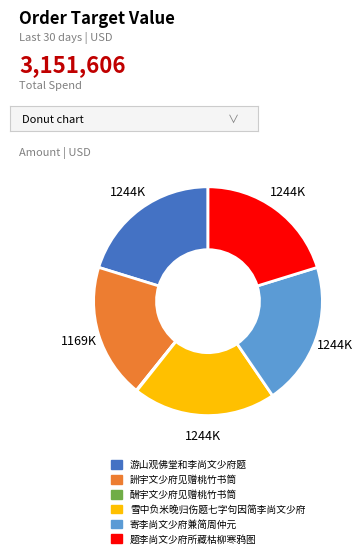

Is the sum of 詶宇文少府见赠桃竹书筒 and 题李尚文少府所藏枯柳寒鸦图 greater than half?

No